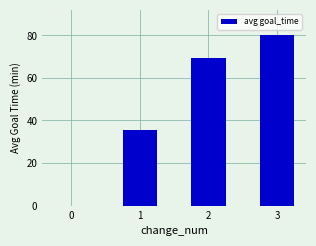

What is the maximum value shown in the chart?

80.0